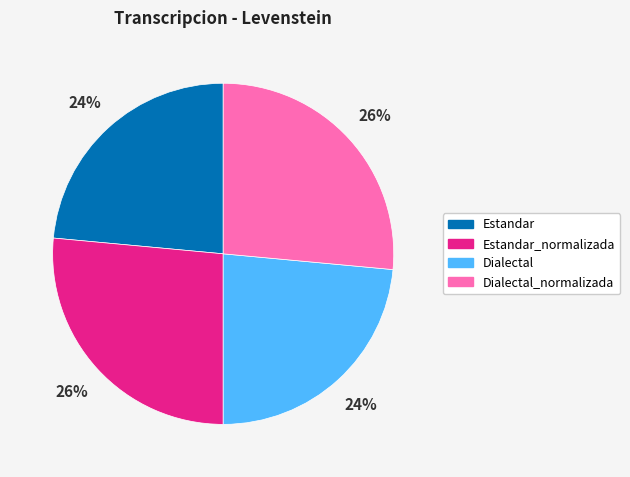

Does any single category account for the majority?

No